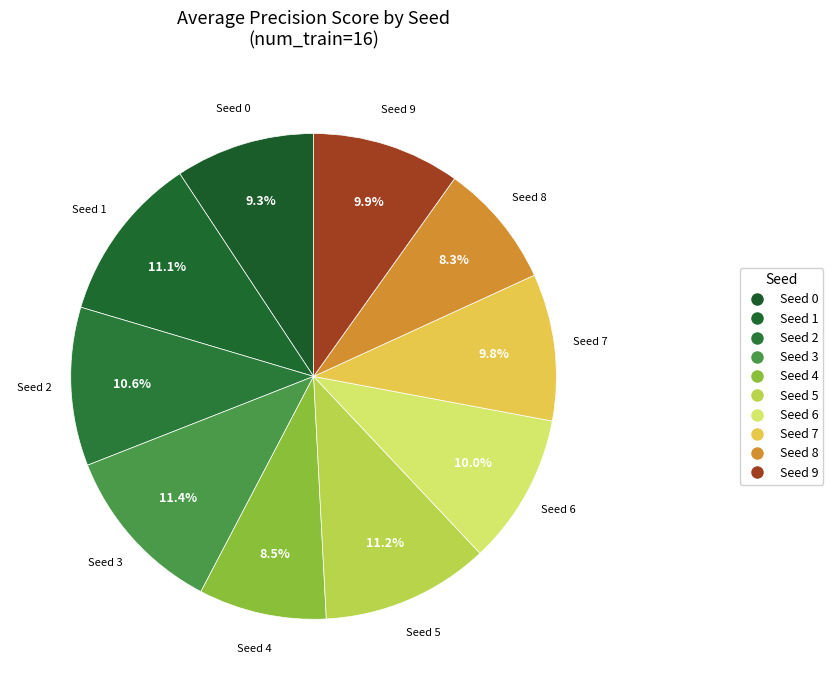

Is there a majority slice in this chart?

No